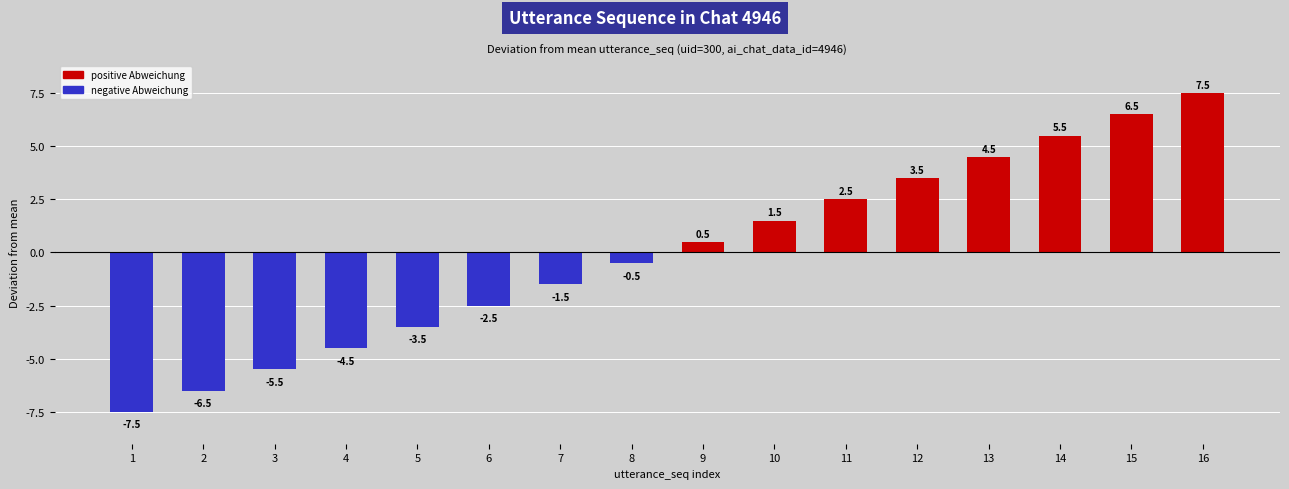

What is the total value across all series at 1?

-7.5